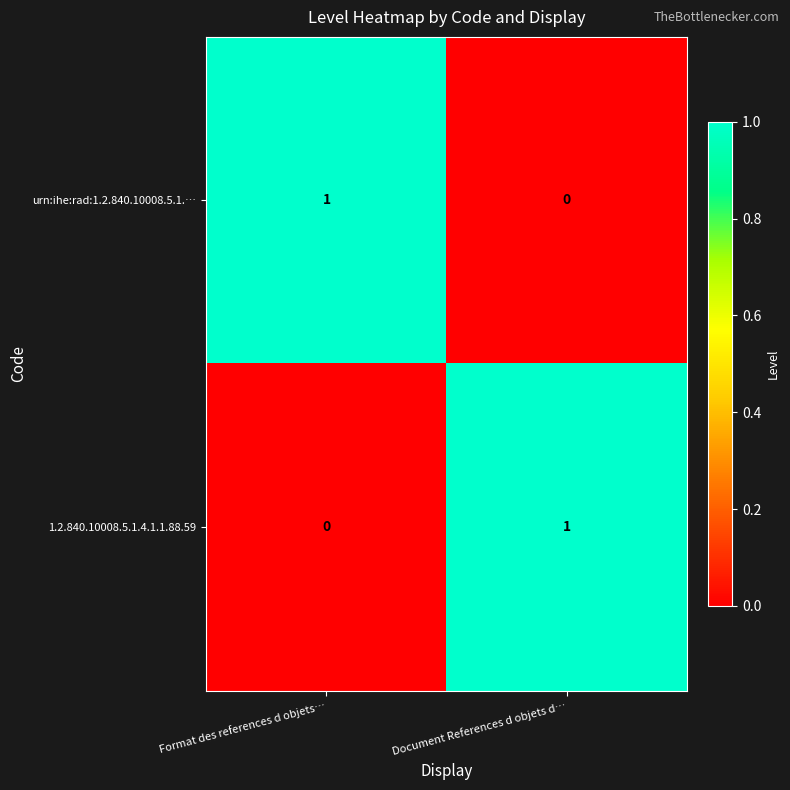

Which category has the highest value in the urn:ihe:rad:1.2.840.10008.5.1.… series?

Format des references d objets…